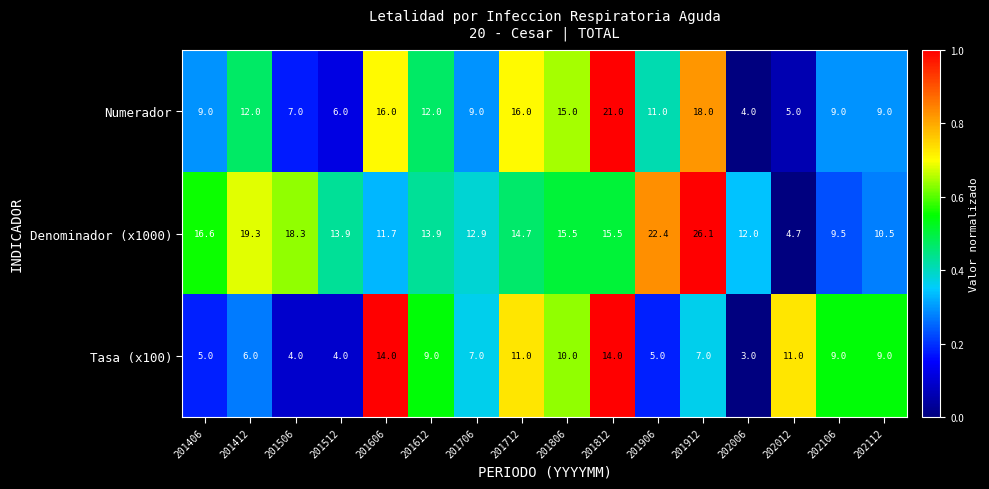

What is the difference between the highest and lowest values at 201912?

19.1